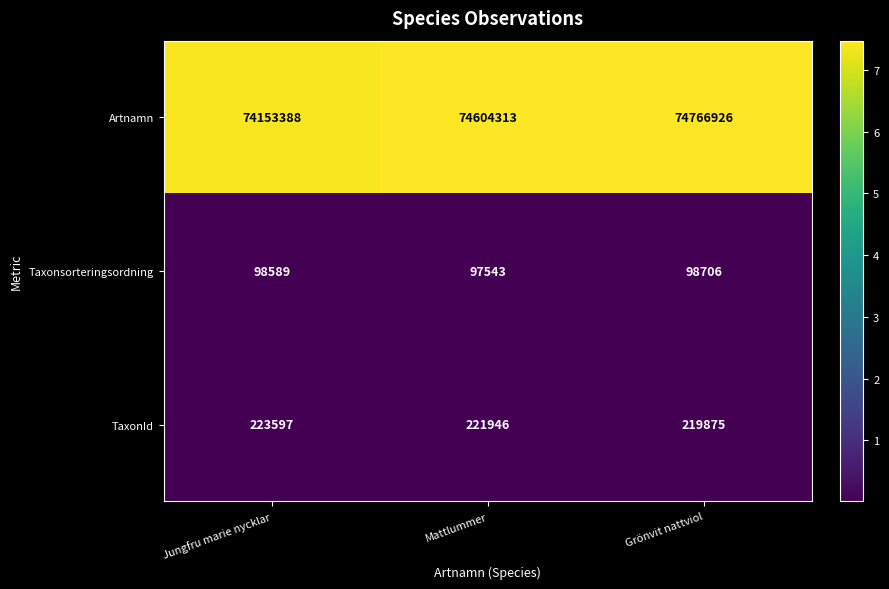

What is the total value across all series at Grönvit nattviol?

75085507